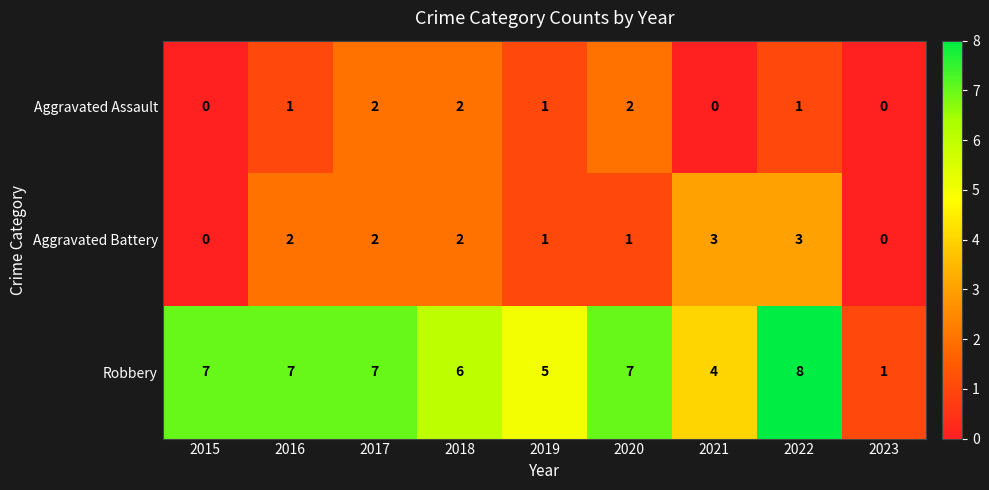

The value of Robbery at 2018 is 3. True or false?

False